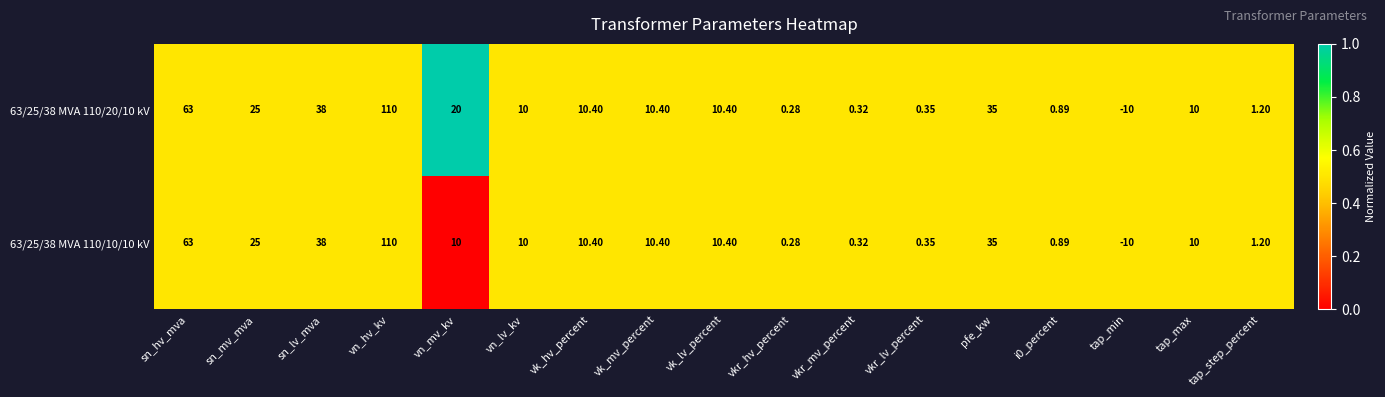

Which category has the lowest value in the 63/25/38 MVA 110/10/10 kV series?

tap_min